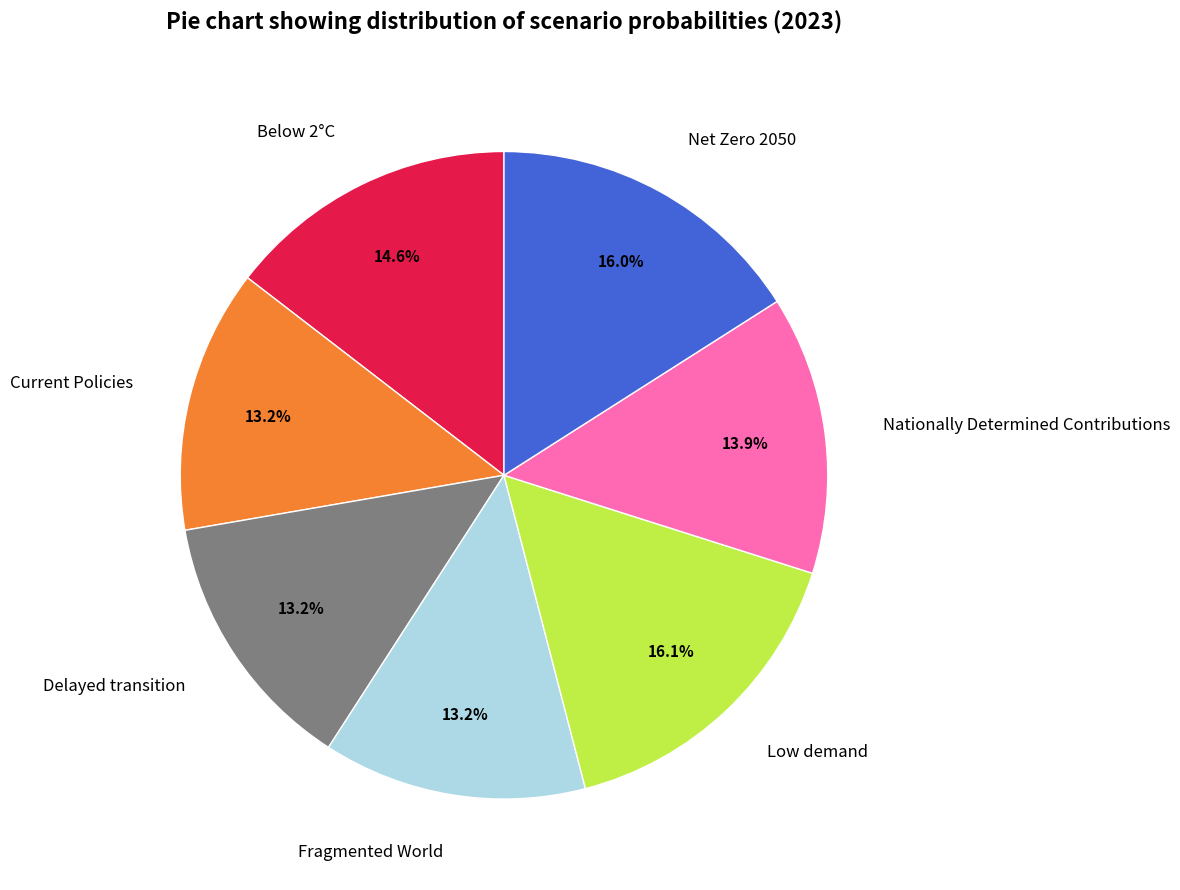

The Below 2°C slice represents 15% of the pie. True or false?

True